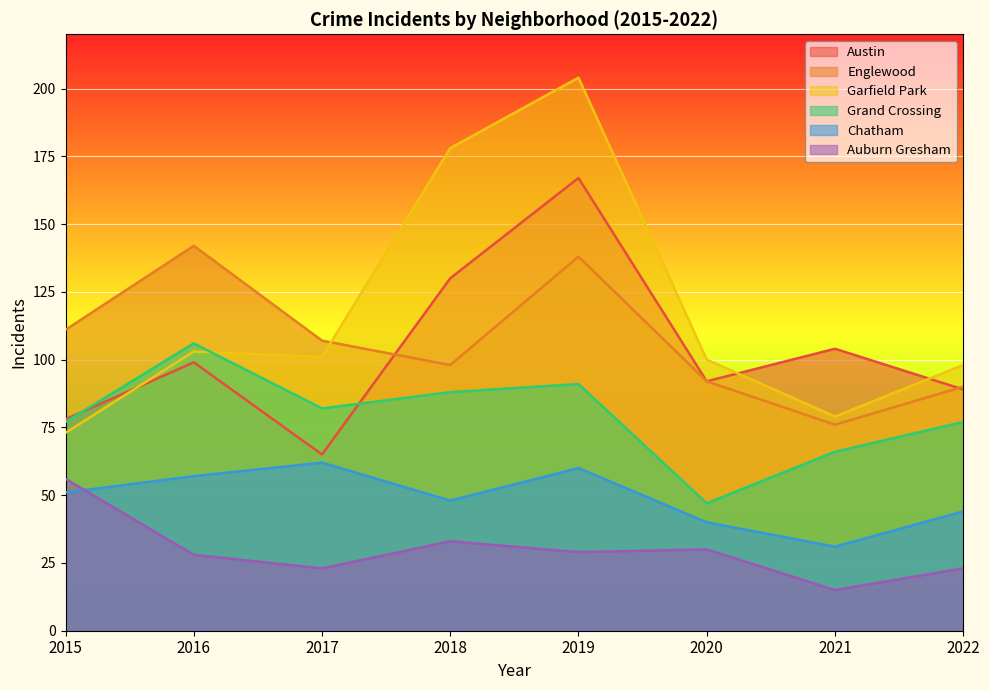

Reading left to right, transcribe all the data shown in this chart.

Austin: 78	99	65	130	167	92	104	89
Englewood: 111	142	107	98	138	92	76	90
Garfield Park: 73	103	101	178	204	100	79	98
Grand Crossing: 77	106	82	88	91	47	66	77
Chatham: 51	57	62	48	60	40	31	44
Auburn Gresham: 56	28	23	33	29	30	15	23